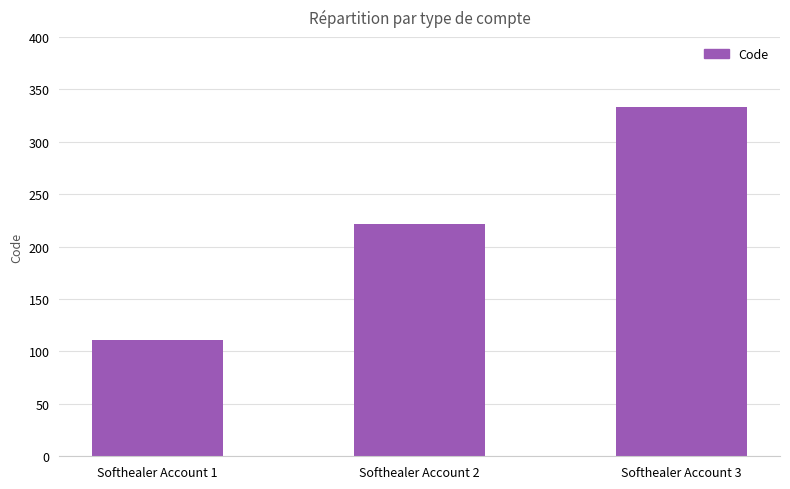

Rank the categories by value from lowest to highest.

Softhealer Account 1, Softhealer Account 2, Softhealer Account 3